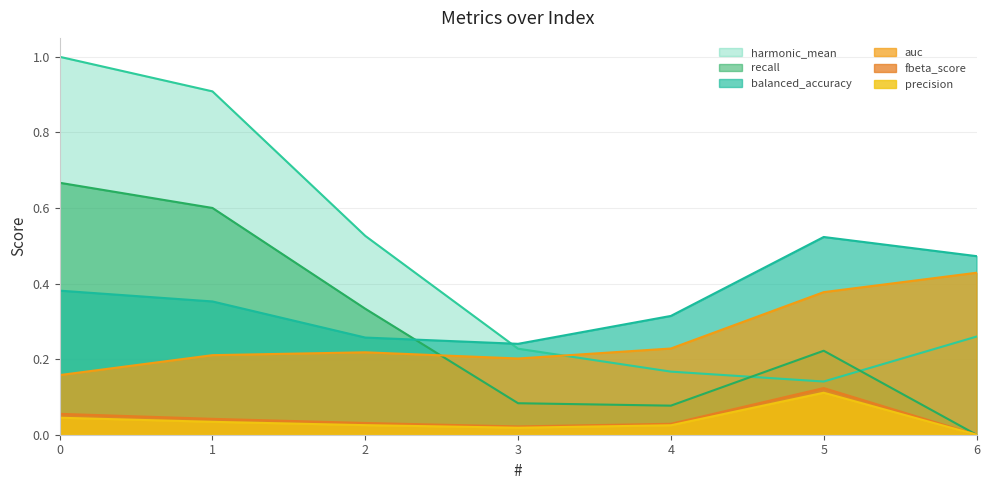

At which category does harmonic_mean reach its first local valley?

5